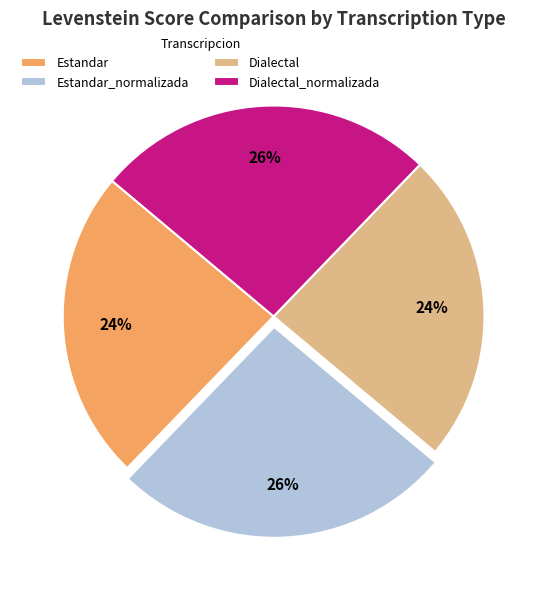

To the nearest percent, what portion does Estandar_normalizada represent?

26%